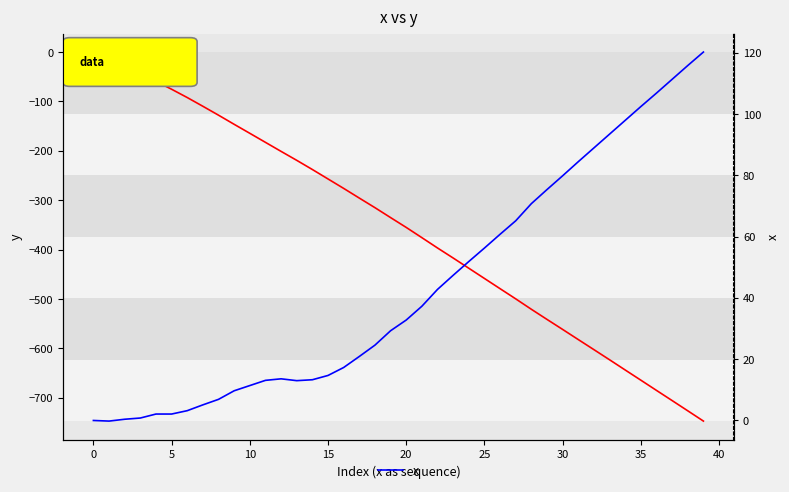

What is the label of the 26th point from the left?

25